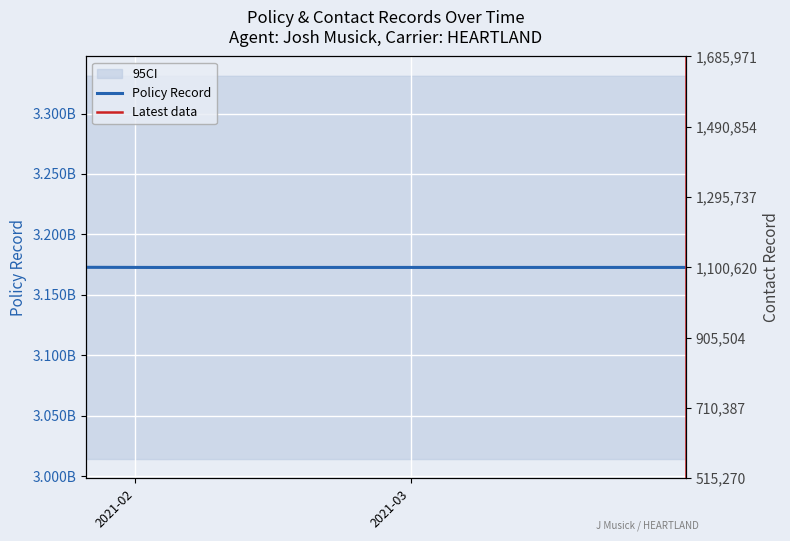

Which series changed the most between 2021-01-27 and 2021-02-04?

Policy Record